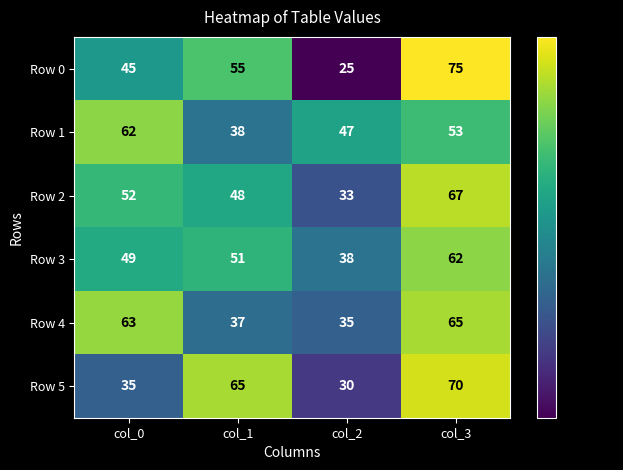

True or false: Row 4 has a value of 37 at col_0.

False